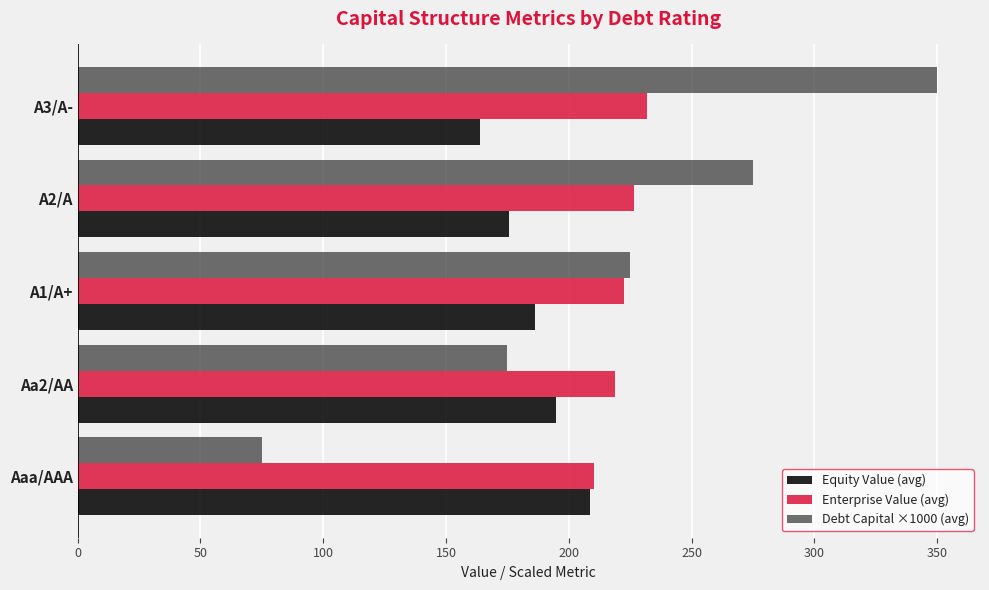

Rank the series by their maximum value, from lowest to highest.

Equity Value (avg), Enterprise Value (avg), Debt Capital ×1000 (avg)